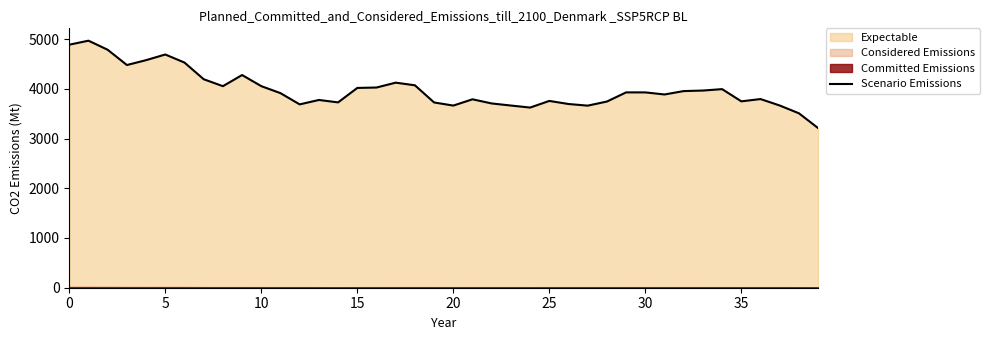

What is the approximate value at 37?

3664.3